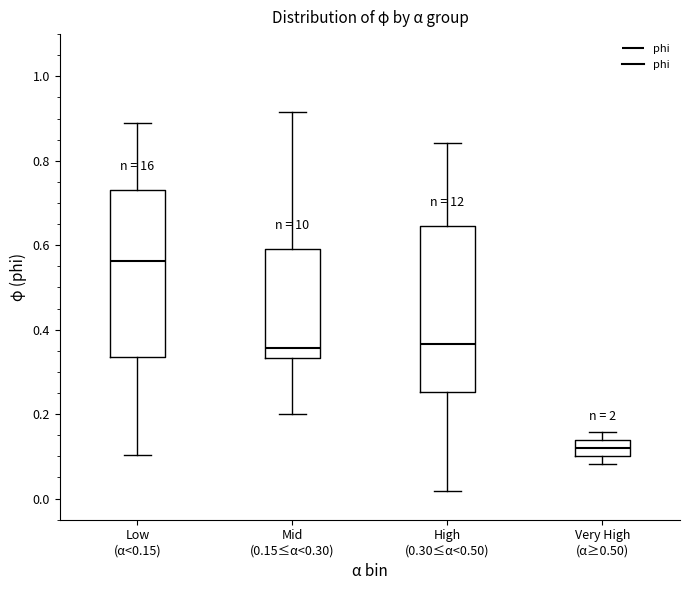

Where does the upper whisker of the box for Low (α<0.15) end on the y-axis? The values are not printed on the chart, so give them approximately, as read against the axis.

0.88